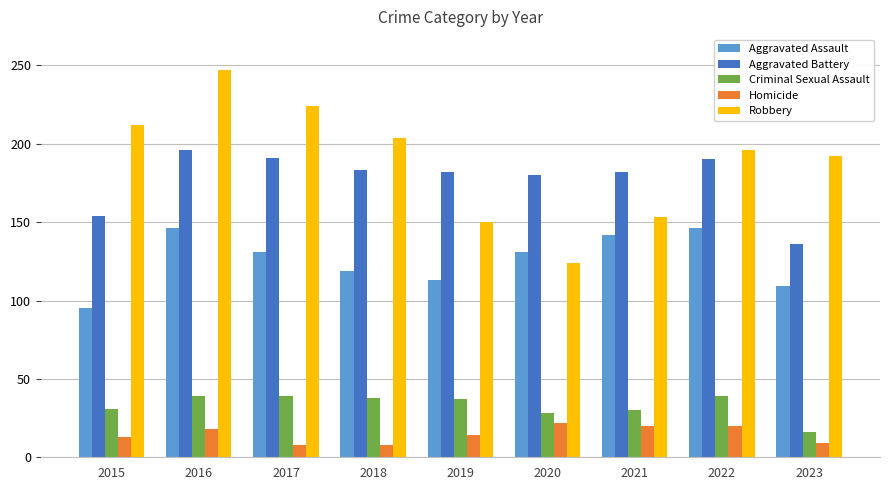

At how many categories does at least one series exceed 189?

6